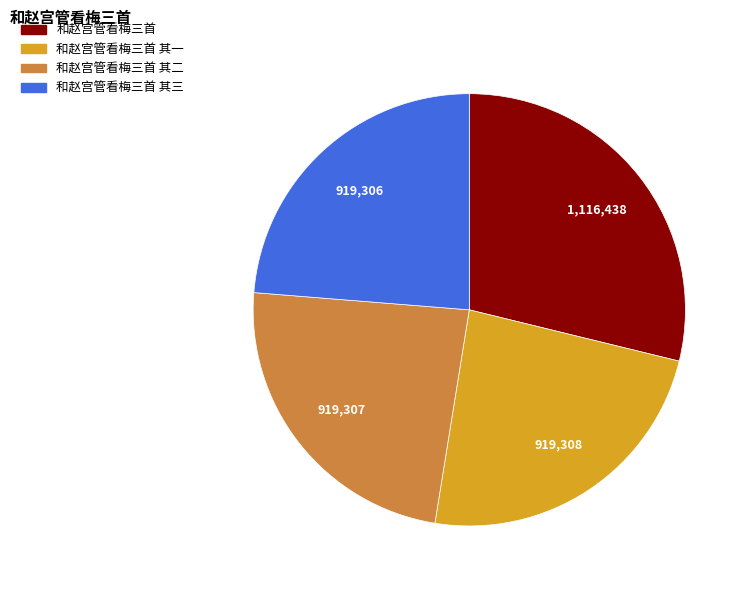

What is the ratio of the value at 和赵宫管看梅三首 其一 to the value at 和赵宫管看梅三首 其三?

1.0